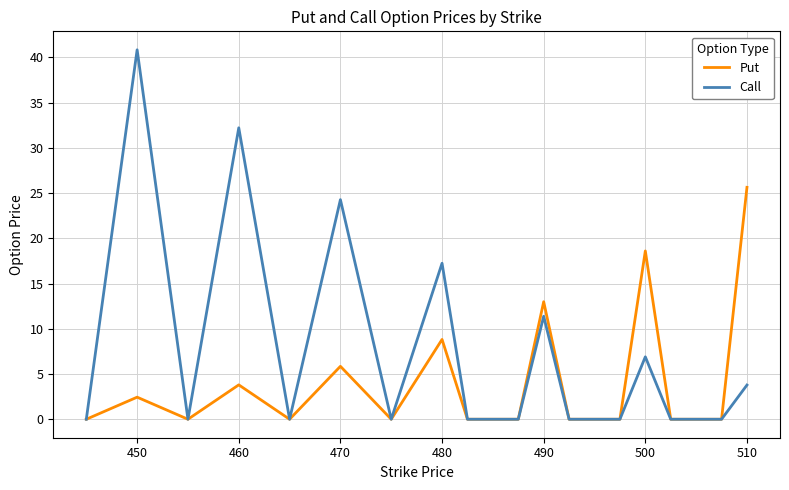

Rank the series by their average value, from highest to lowest.

Call, Put